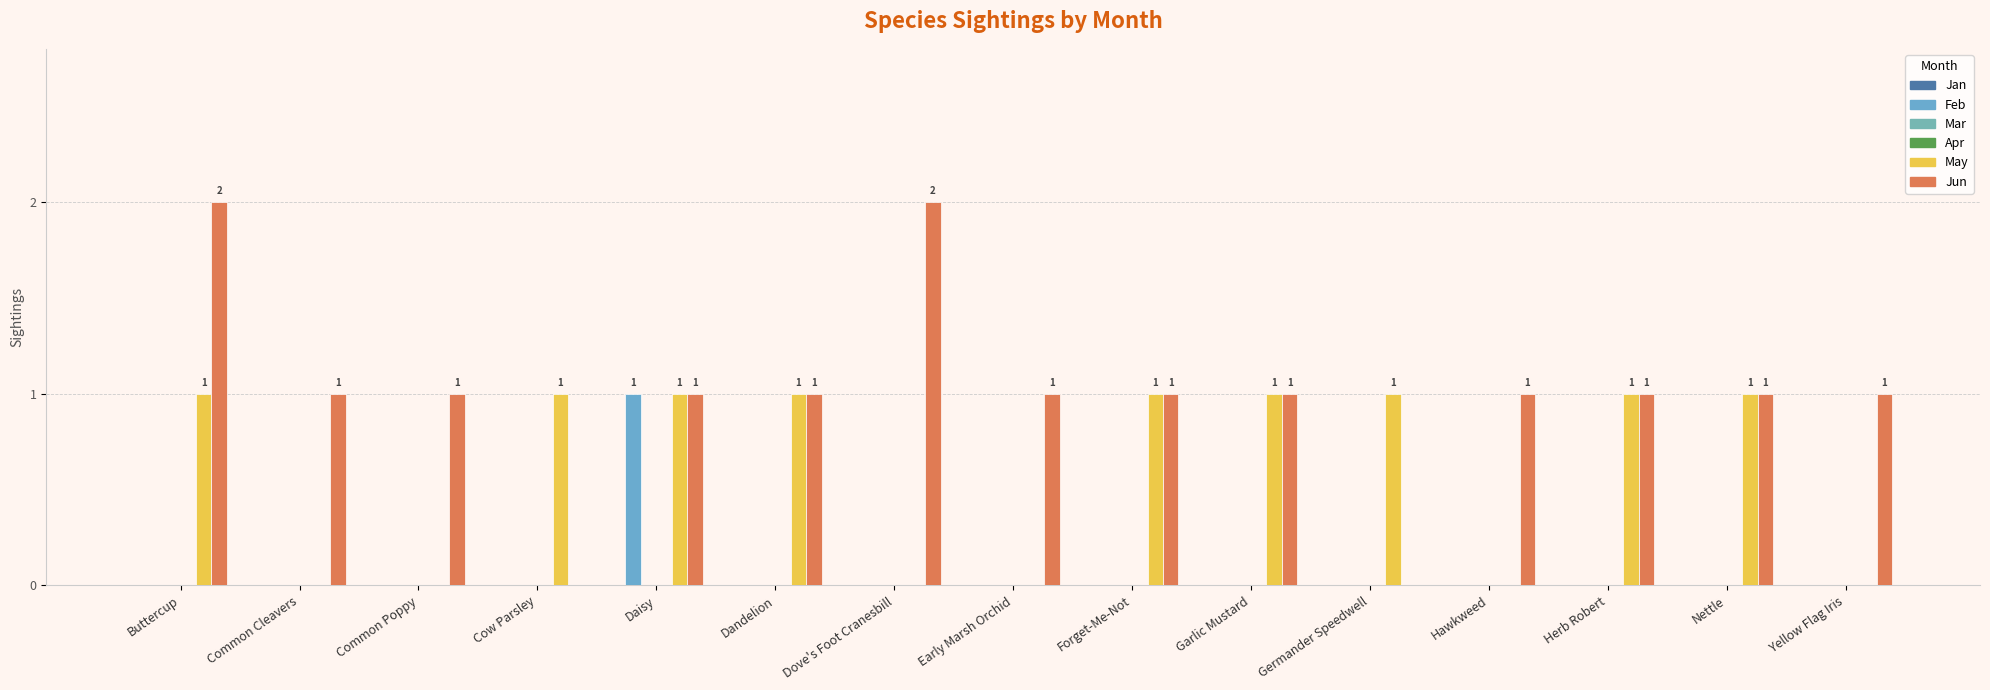

How many bars are there in total?

90